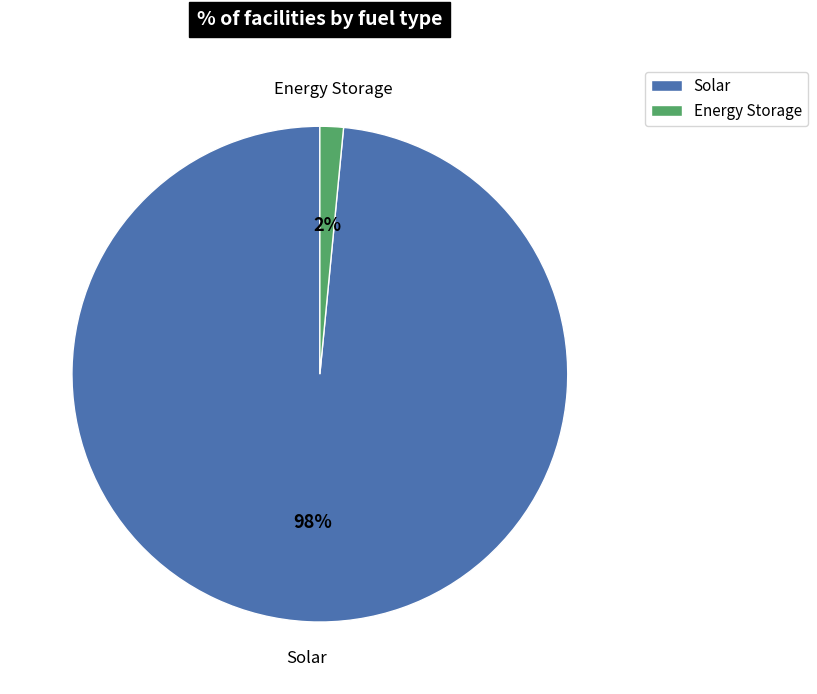

To the nearest percent, what is the average slice percentage?

50%